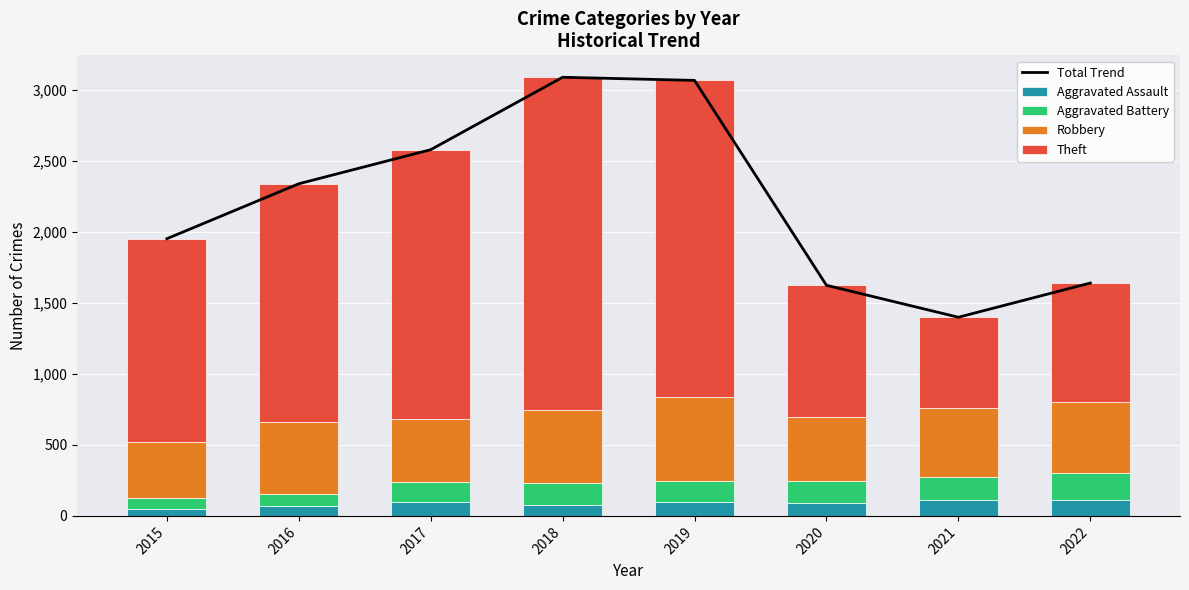

What are all the series names shown in the legend?

Total Trend, Aggravated Assault, Aggravated Battery, Robbery, Theft